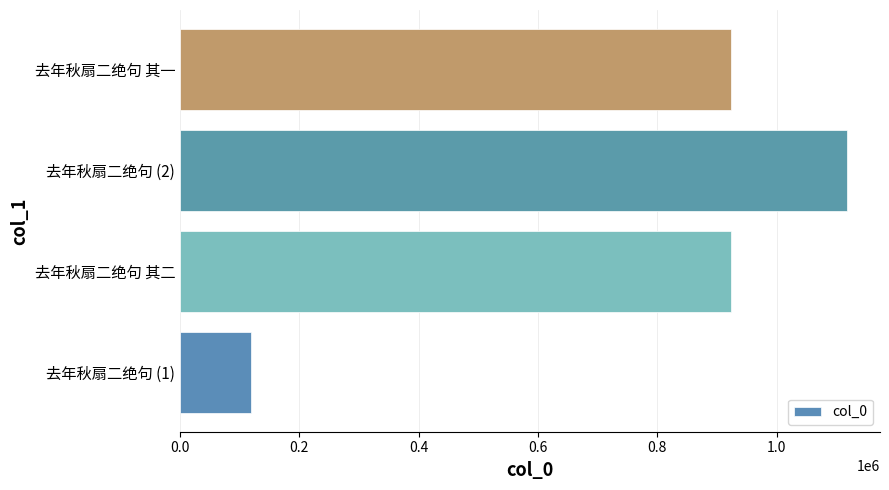

Between 去年秋扇二绝句 其二 and 去年秋扇二绝句 (2), which is larger?

去年秋扇二绝句 (2)